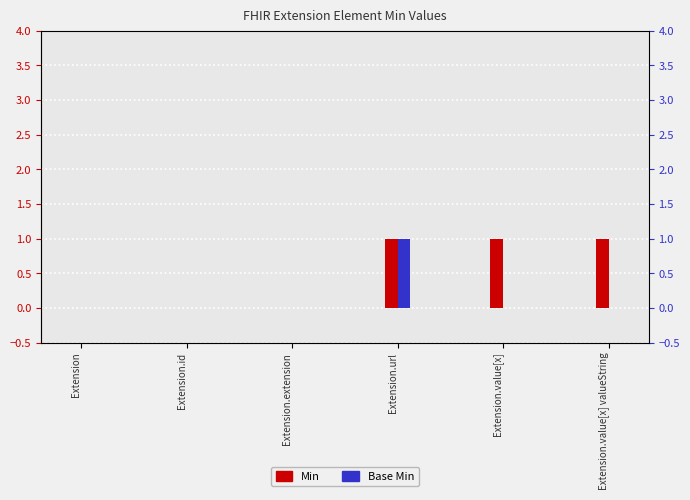

How many groups of bars are there?

6